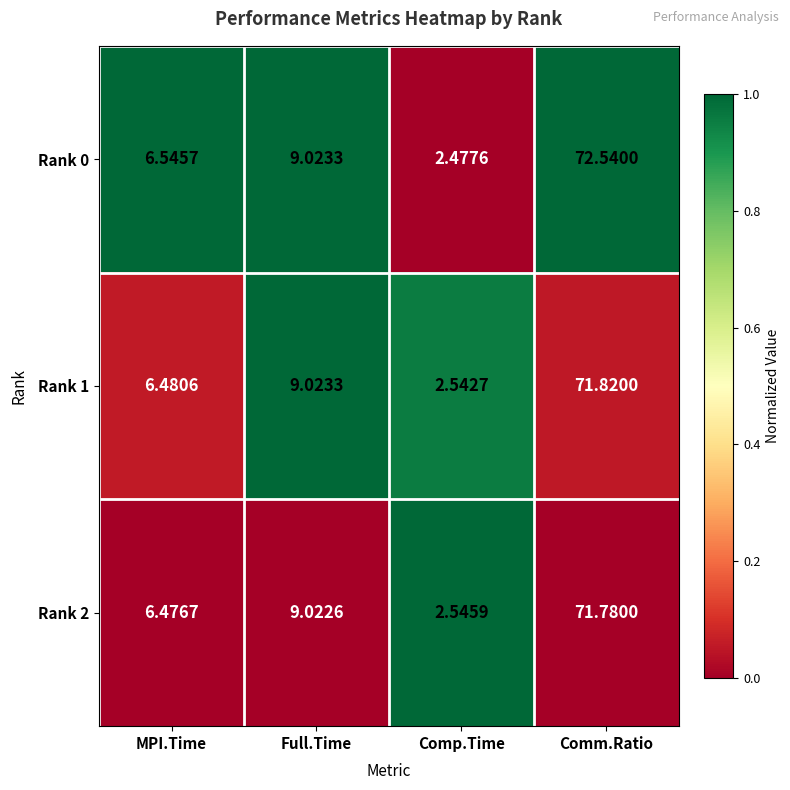

List the labels in order of Rank 2 value, smallest first.

Comp.Time, MPI.Time, Full.Time, Comm.Ratio